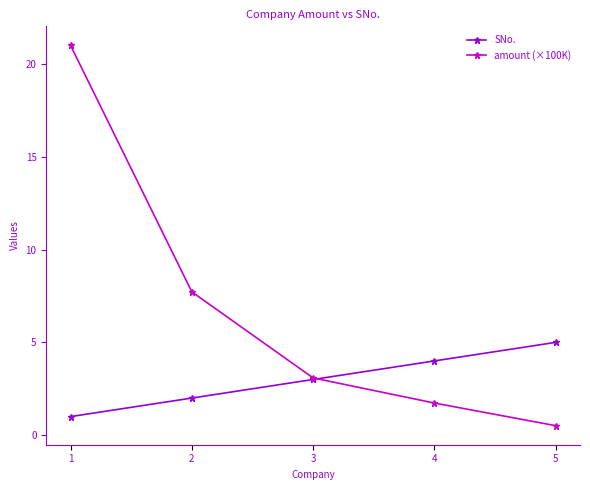

At 4, list the series in order from smallest to largest.

amount (×100K), SNo.